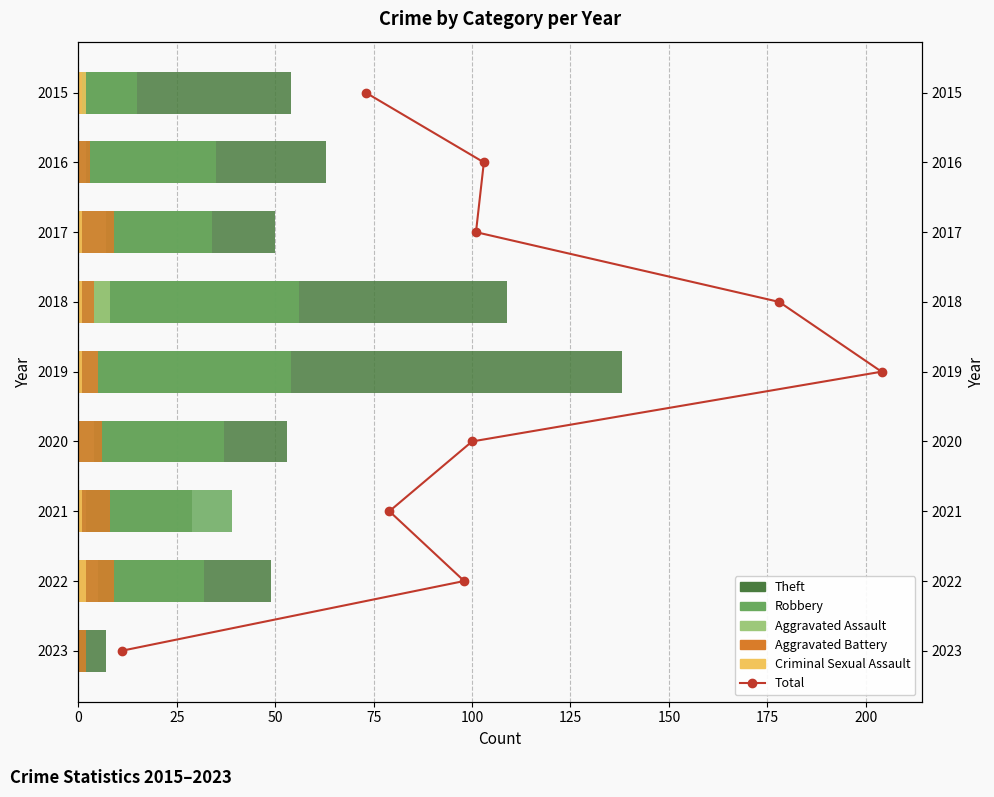

Between 75 and 150, which is larger?

150